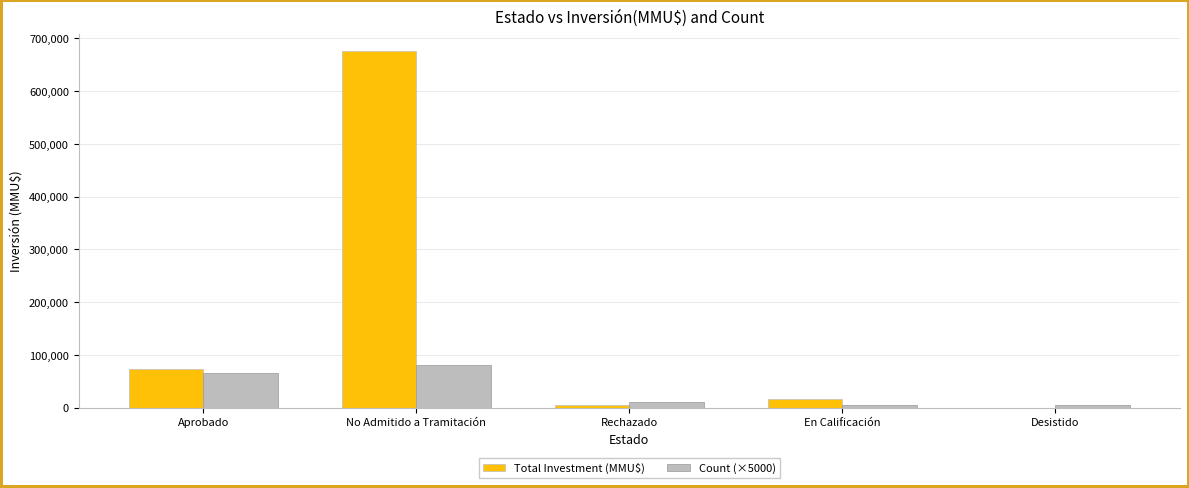

The value of Total Investment (MMU$) at En Calificación is 17000. True or false?

True